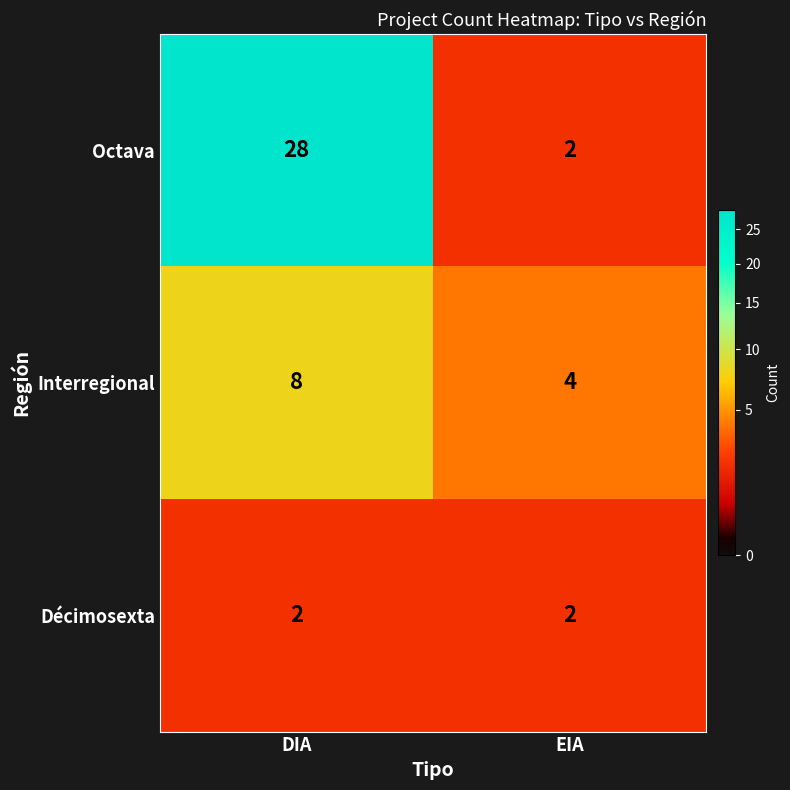

What is the difference between the maximum and minimum values in the Interregional series?

4